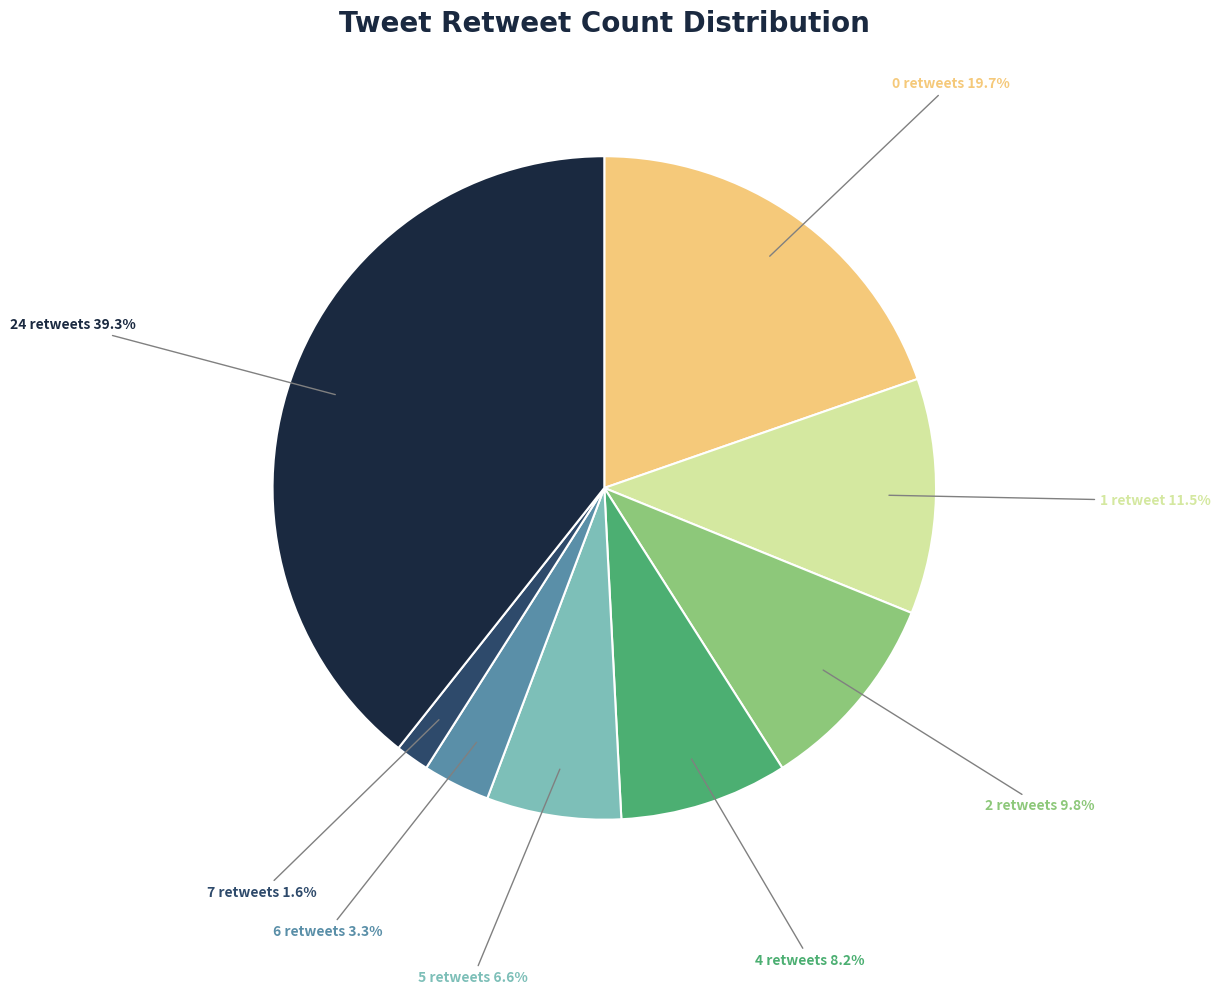

Is there a majority slice in this chart?

No